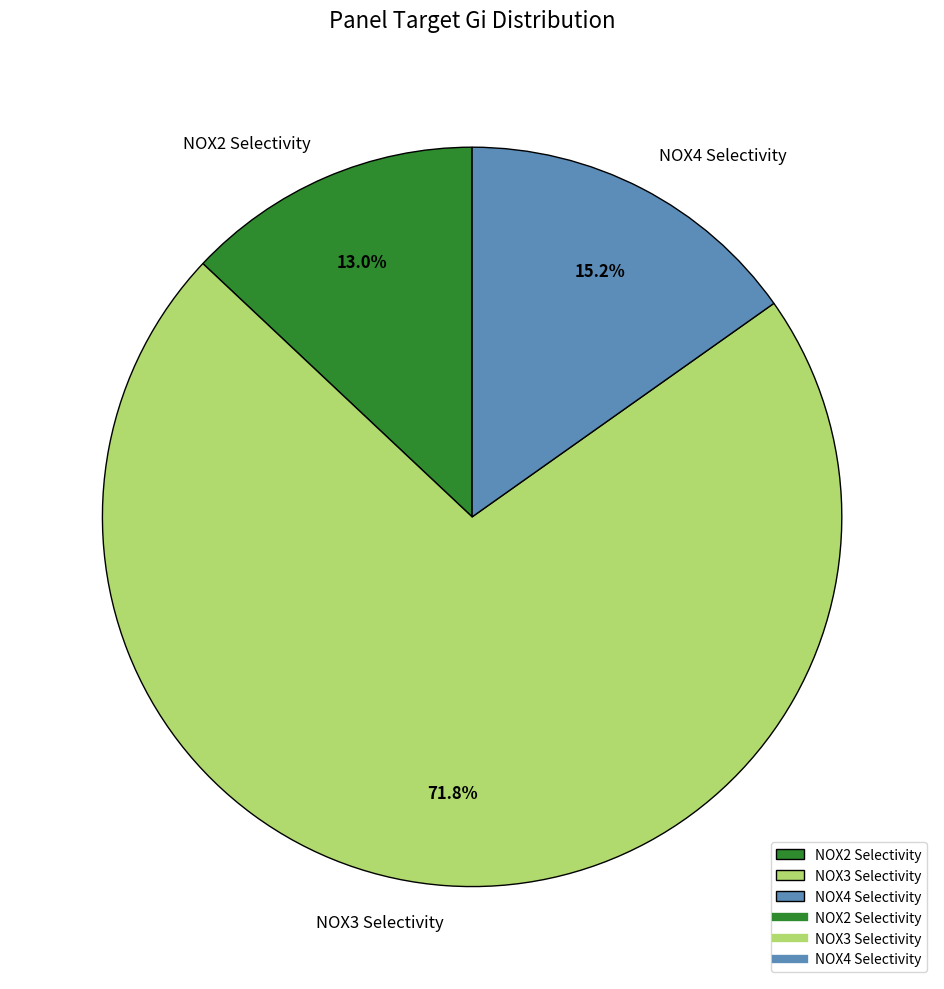

How many segments does this pie chart have?

3